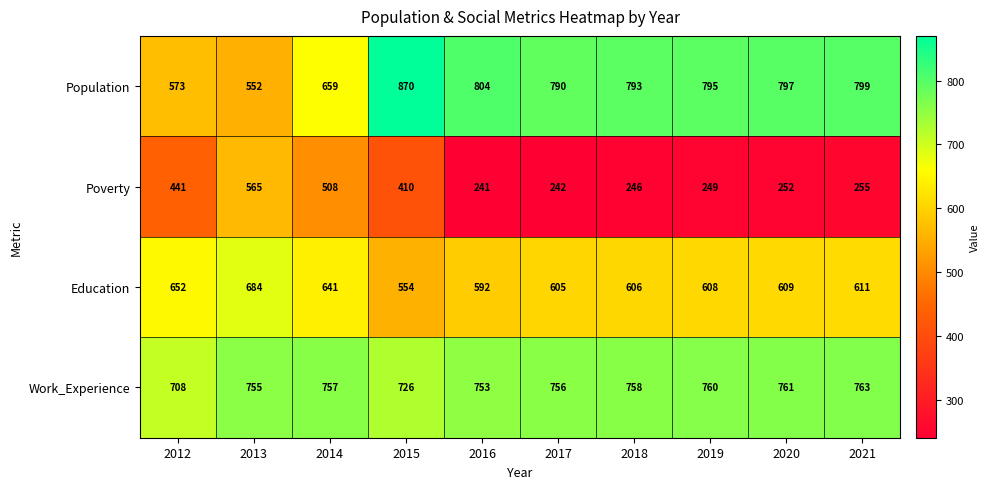

Which series has the largest range (max minus min)?

Poverty